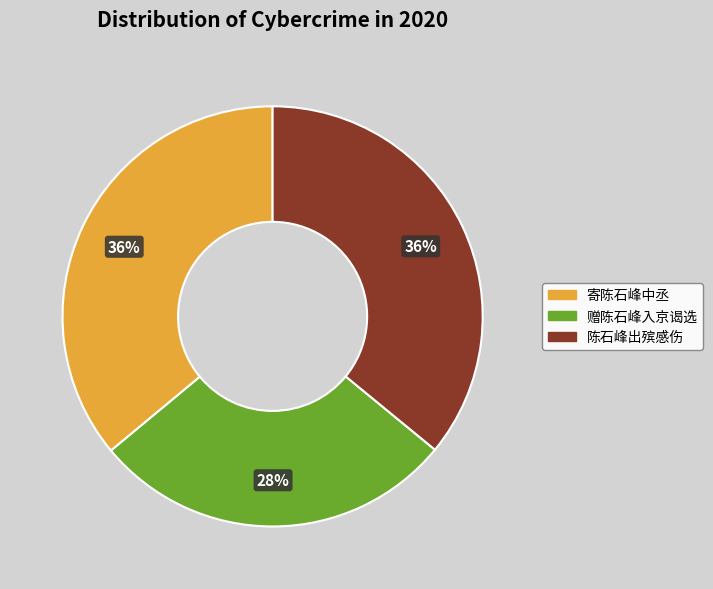

To the nearest percent, what is the difference between the 赠陈石峰入京谒选 and 寄陈石峰中丞 slice percentages?

8%